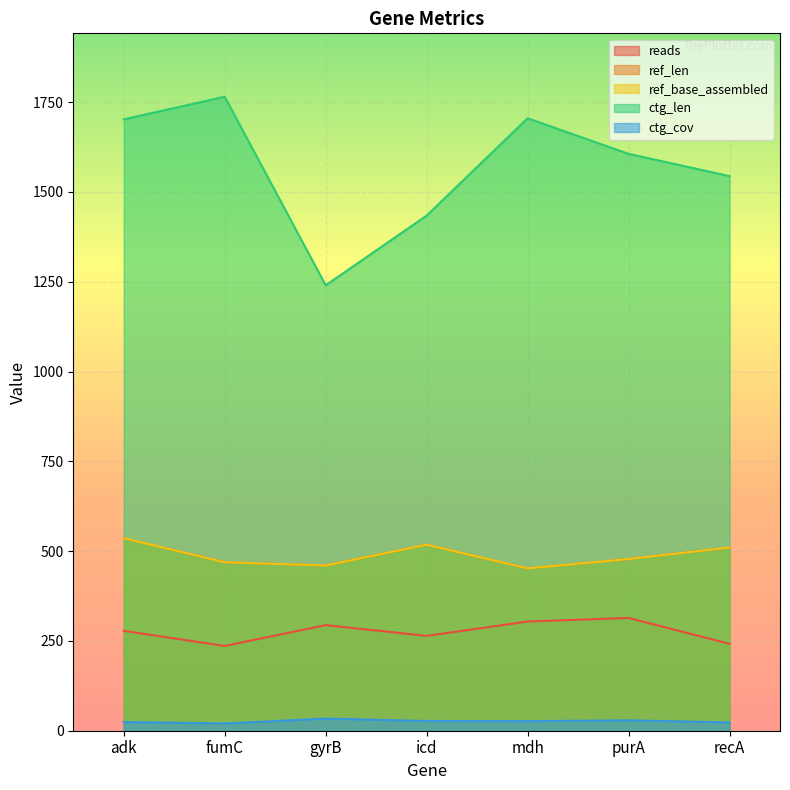

True or false: ref_base_assembled and ctg_cov cross at least once.

False